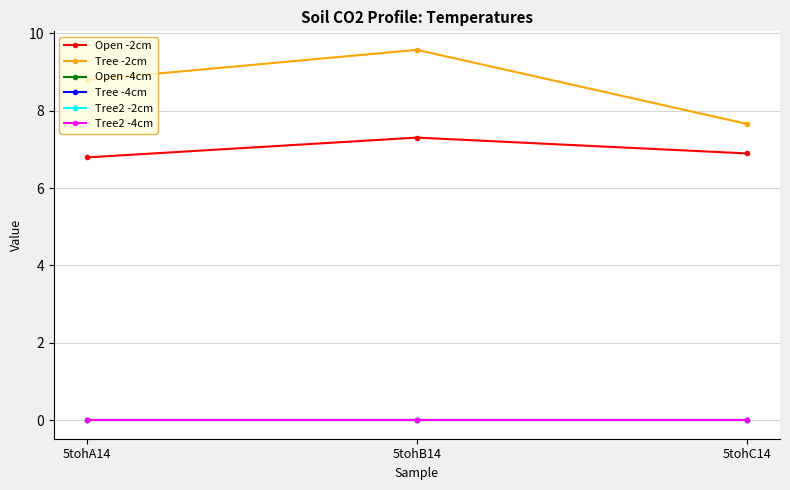

The Tree -2cm series shows 17.1 at 5tohB14. True or false?

False